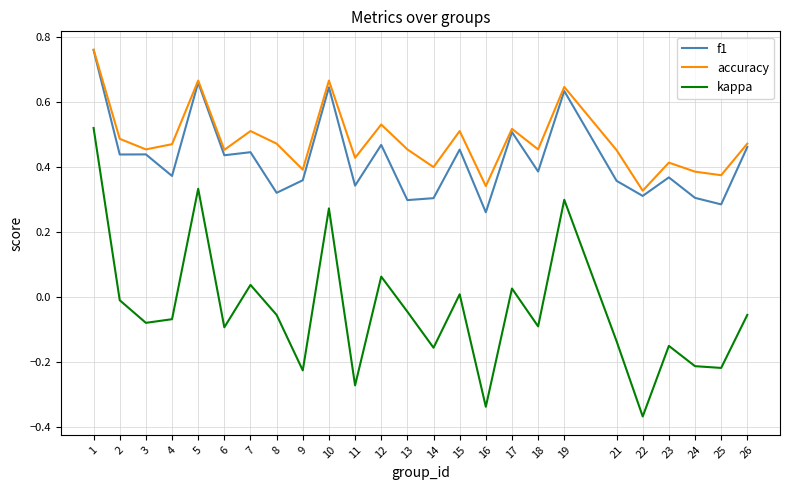

True or false: accuracy has a value of 0.6 at 14.

False